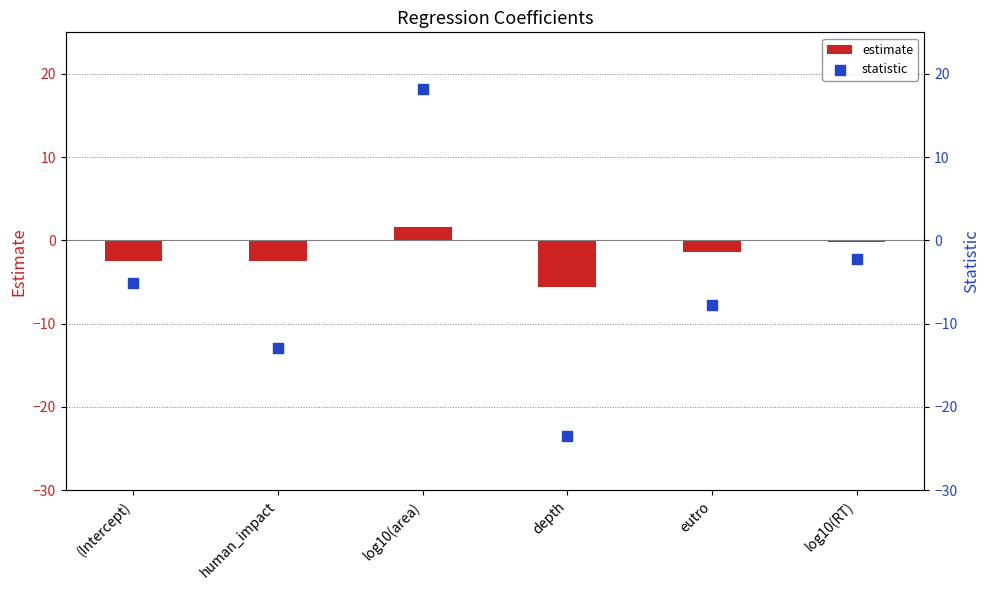

Which series reaches the maximum Y coordinate?

statistic